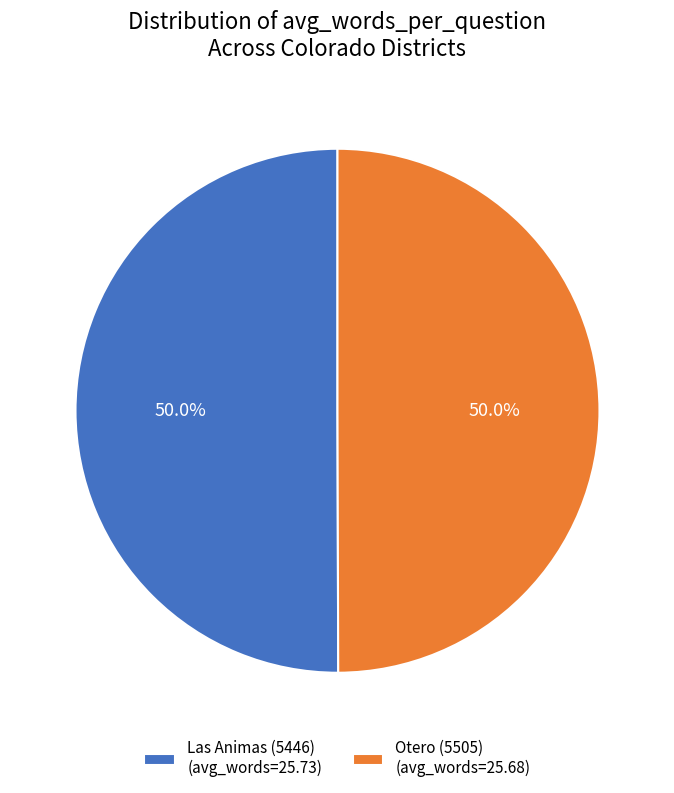

What percentage do Otero (5505) (avg_words=25.68) and Las Animas (5446) (avg_words=25.73) together represent?

100.0%